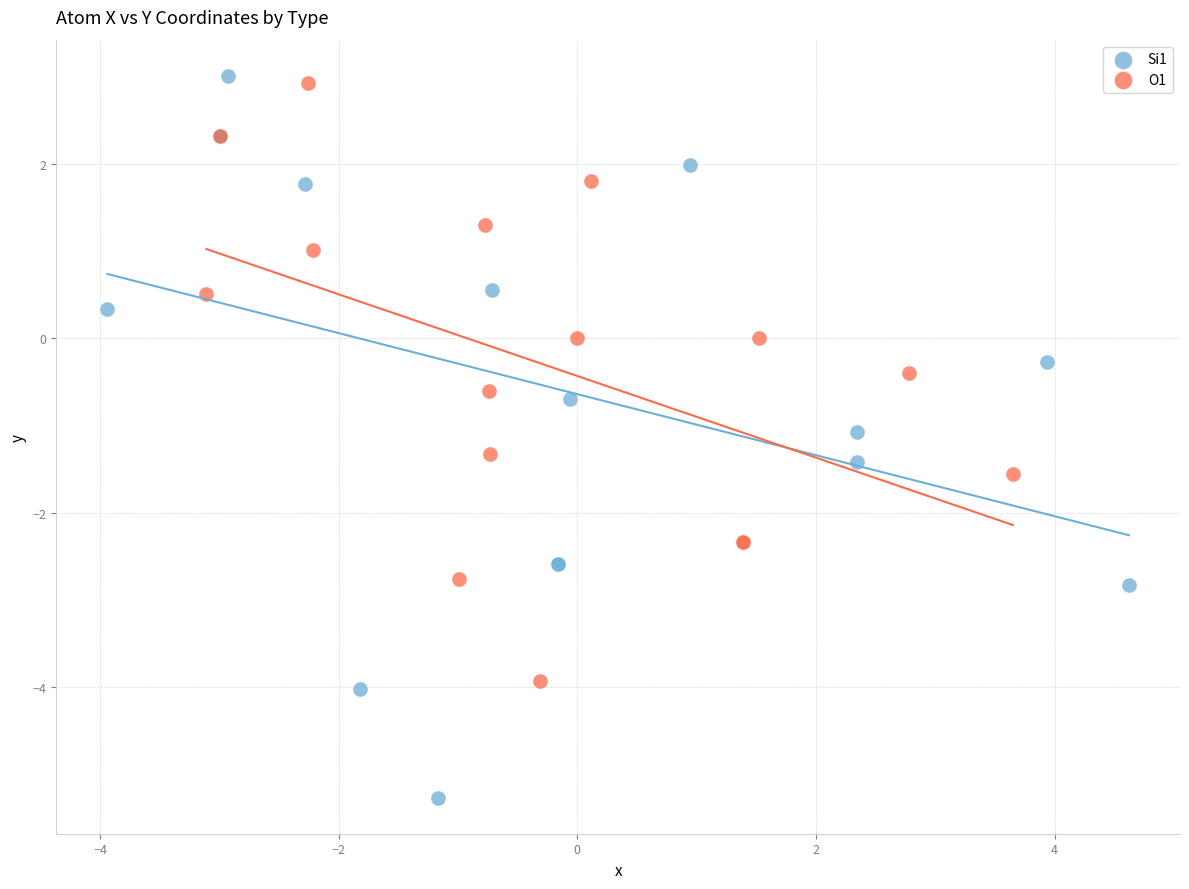

Which series contains the lowest Y value?

Si1